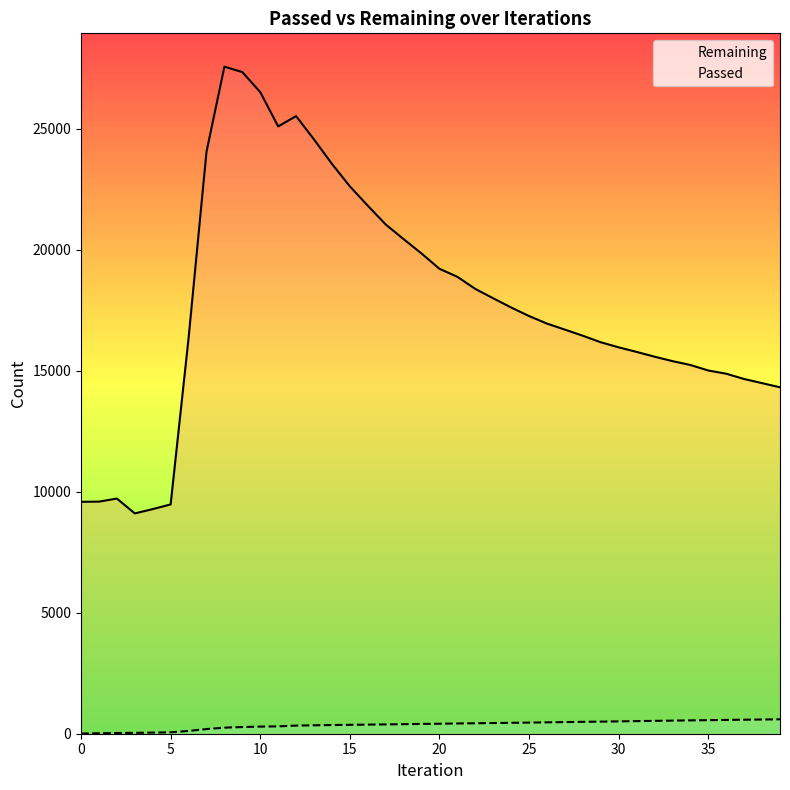

How many series are shown in this chart?

2